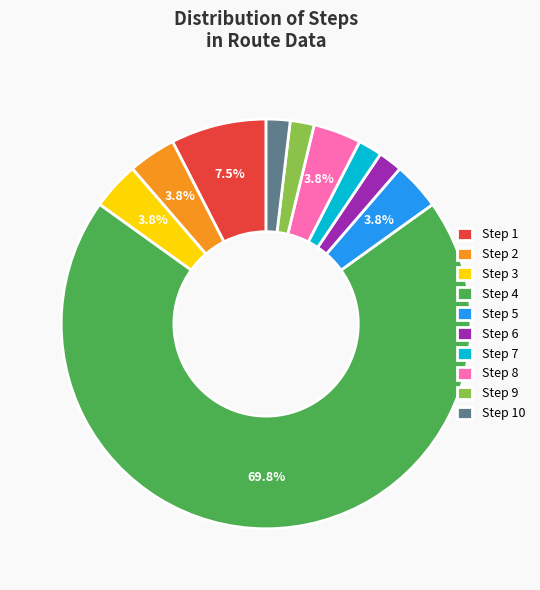

Which has a higher value, Step 9 or Step 2?

Step 2